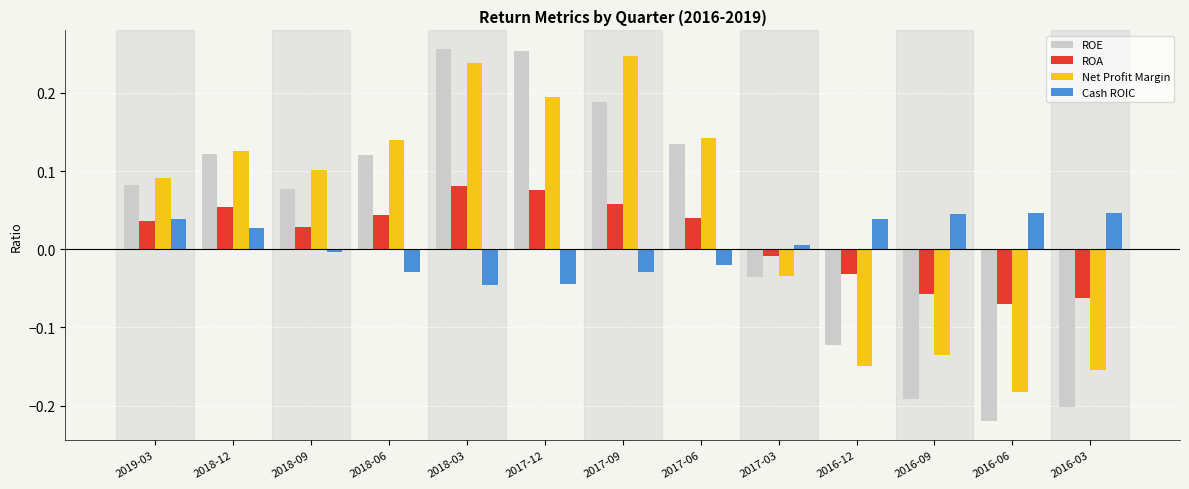

List the series in order of their overall mean, highest first.

Net Profit Margin, ROE, ROA, Cash ROIC